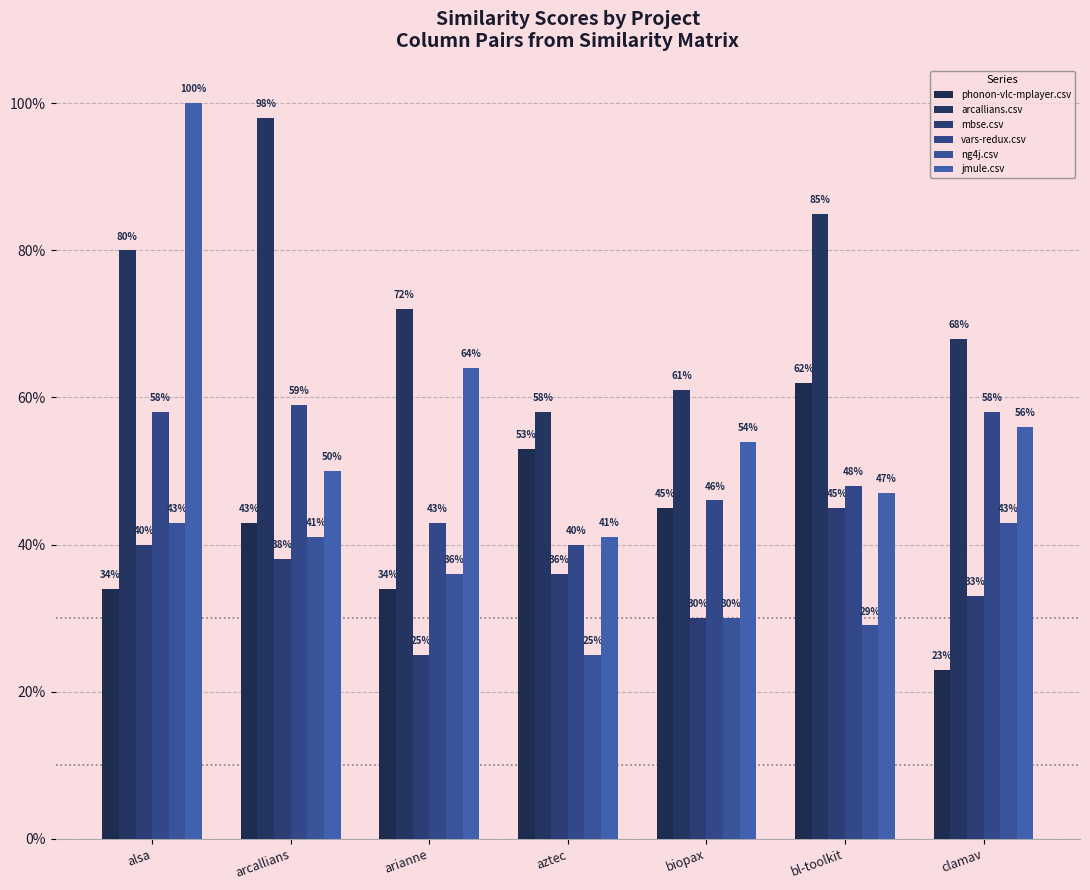

What is the spread (max minus min) of values at clamav?

0.5